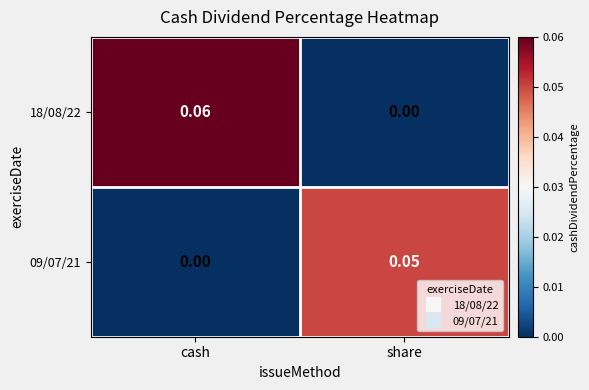

List the series in order of their overall mean, lowest first.

09/07/21, 18/08/22